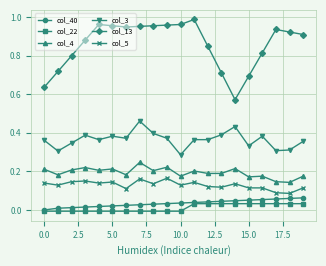

Does the chart have visible grid lines?

Yes